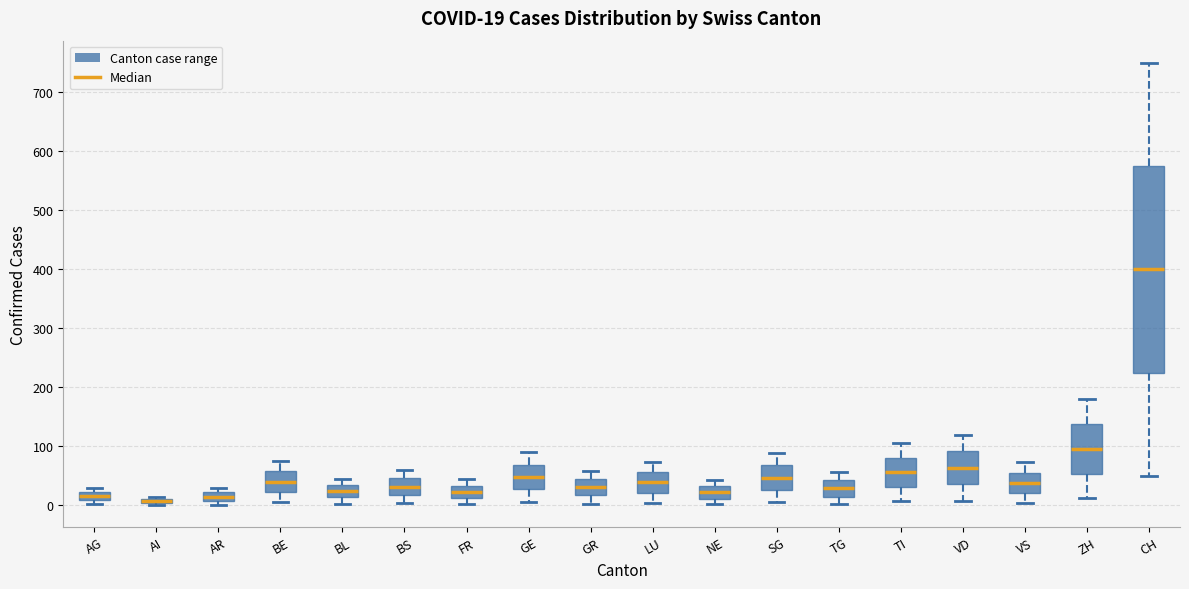

Comparing the boxes themselves (not the whiskers), which one is the tallest?

CH